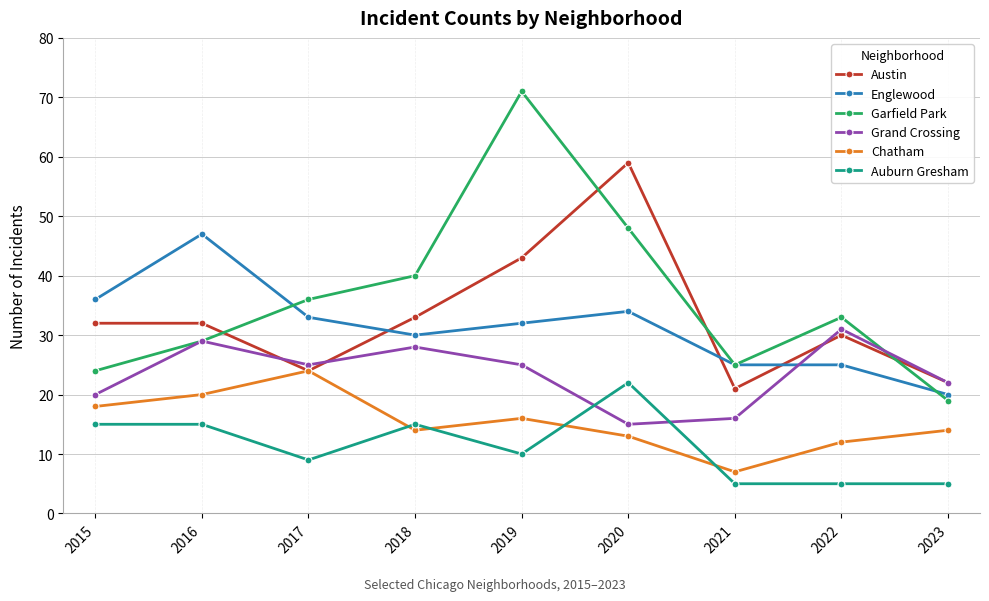

The Chatham series shows 12 at 2022. True or false?

True